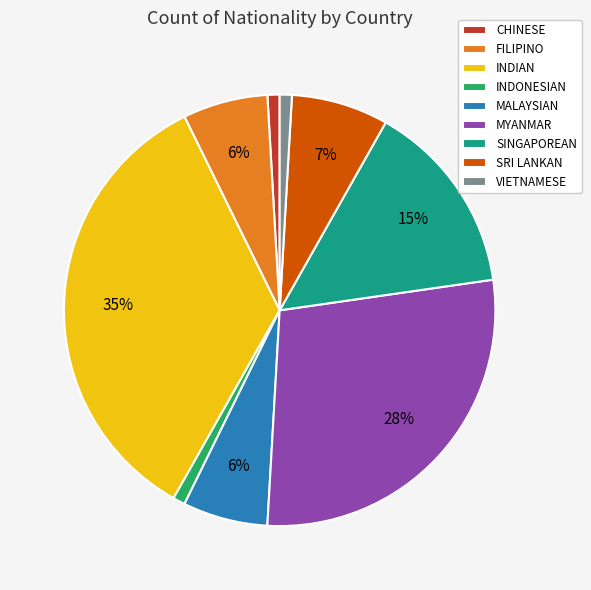

Is it true that CHINESE is 12% of the pie?

False